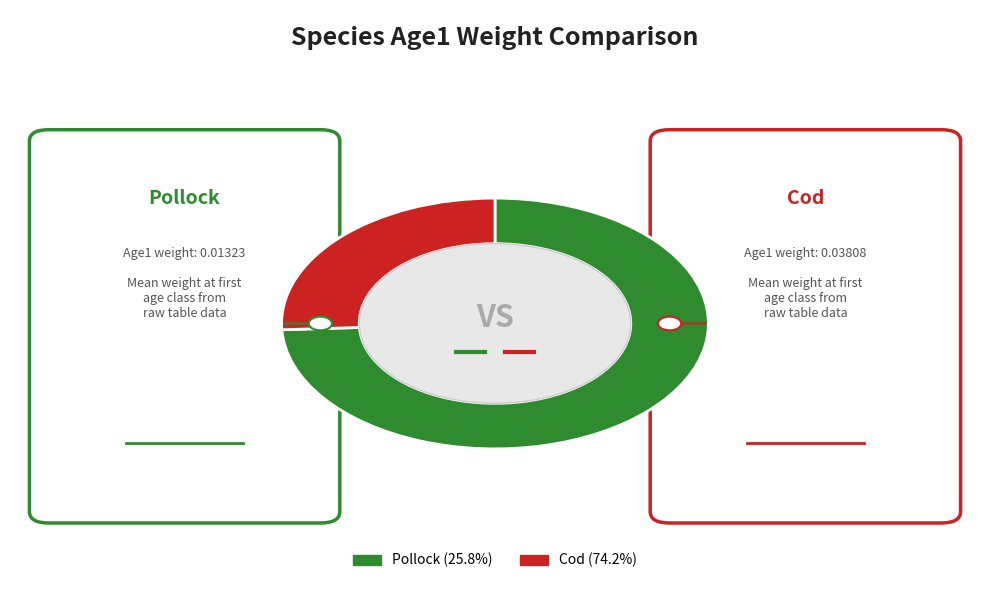

Which slice is the smallest?

Cod